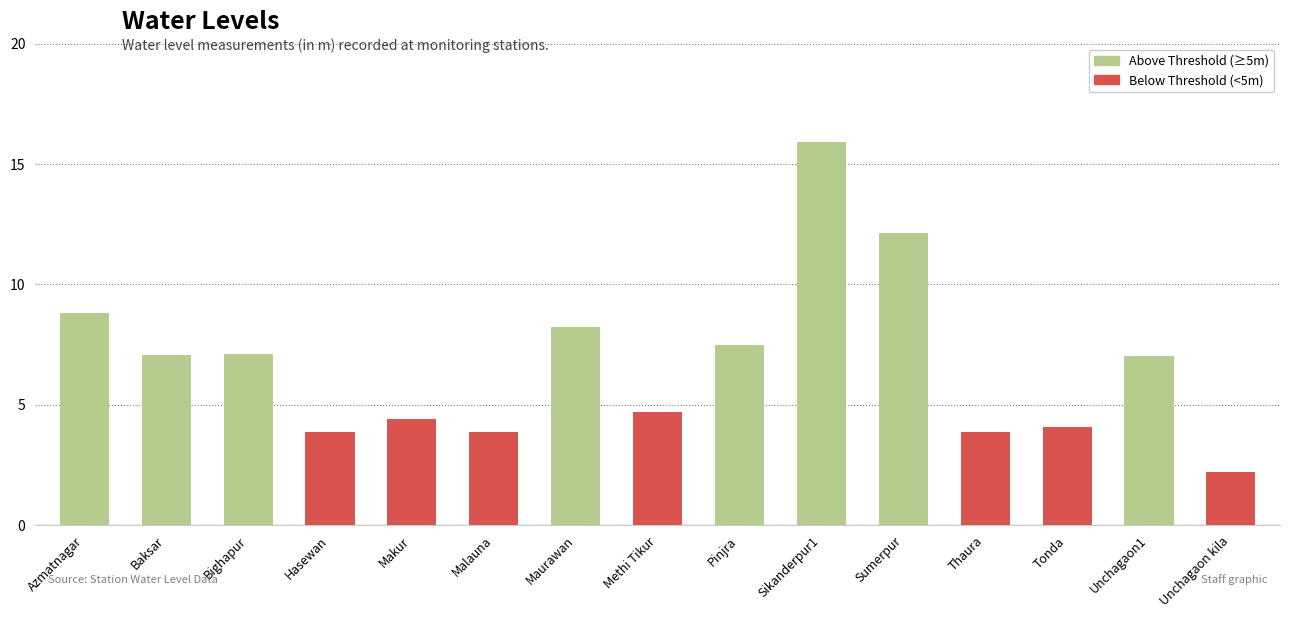

The chart shows a value of 5.1 at Thaura. True or false?

False